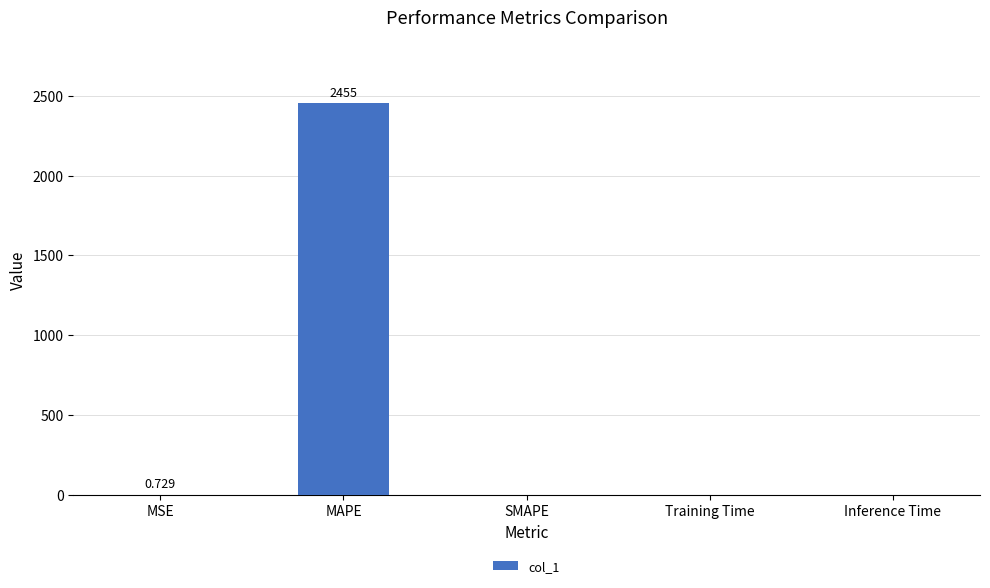

Between MSE and MAPE, which is larger?

MAPE